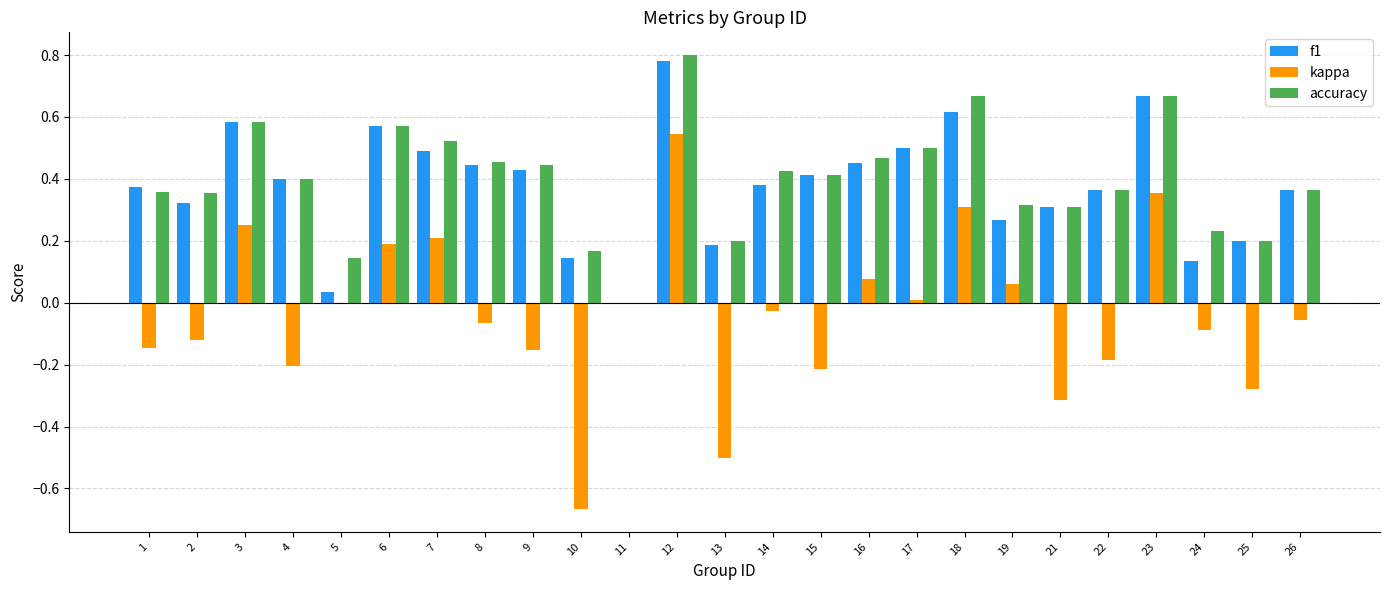

How many categories are shown in the chart?

25